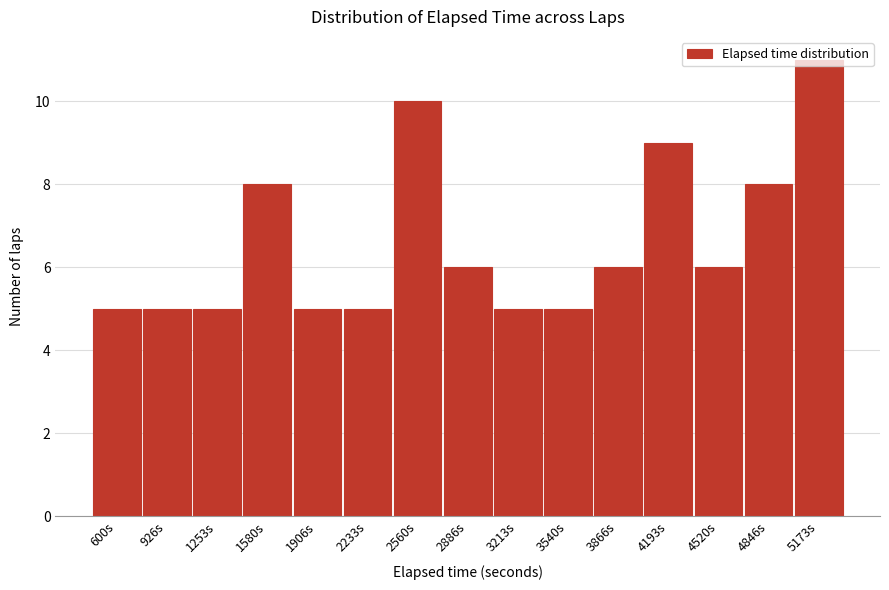

Read the value at 926s.

5